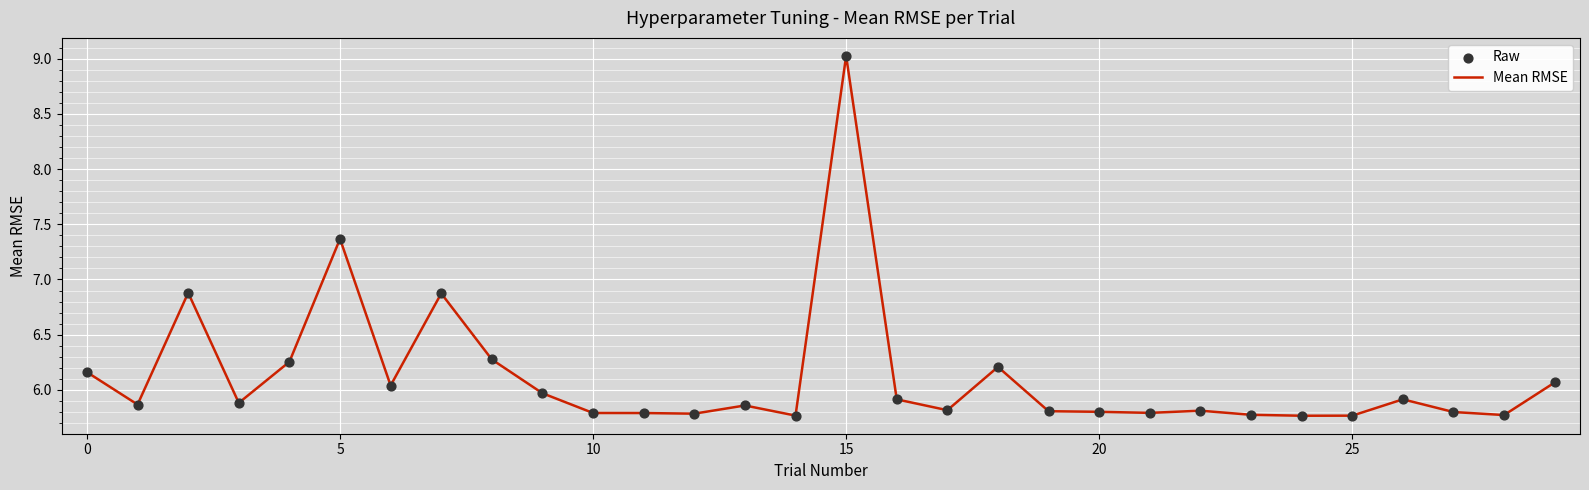

What is the difference between the maximum and minimum values?

3.3